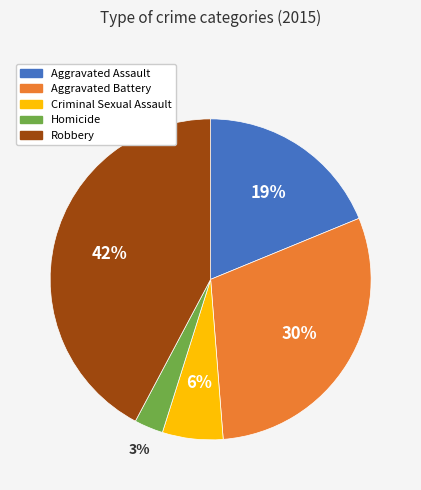

Is it true that Aggravated Battery is 30% of the pie?

True